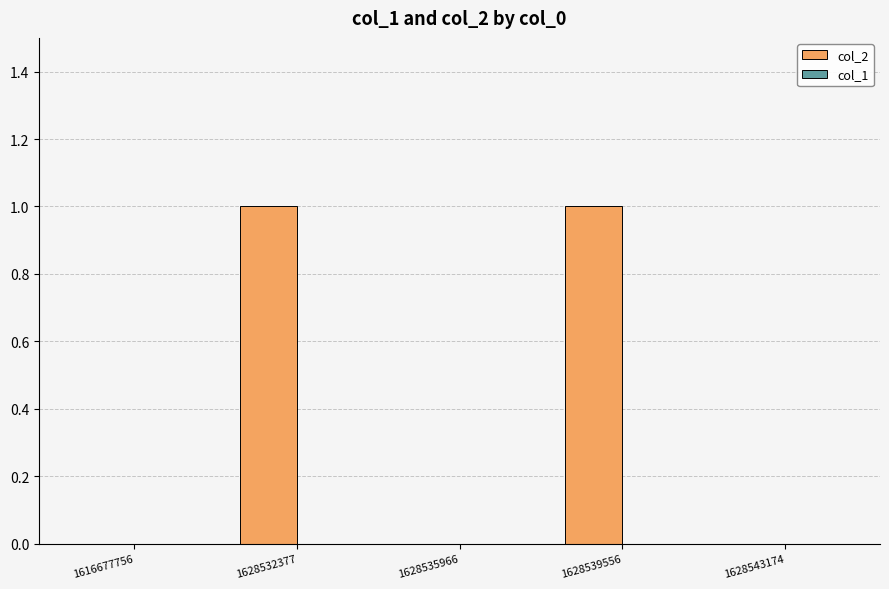

Which has a higher value, 1616677756 or 1628532377?

1628532377